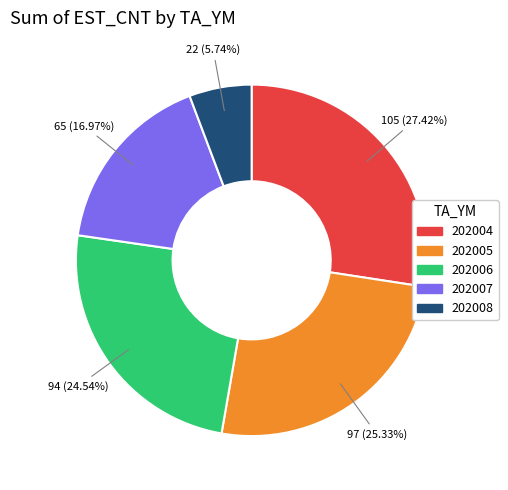

How many slices are in this pie chart?

5